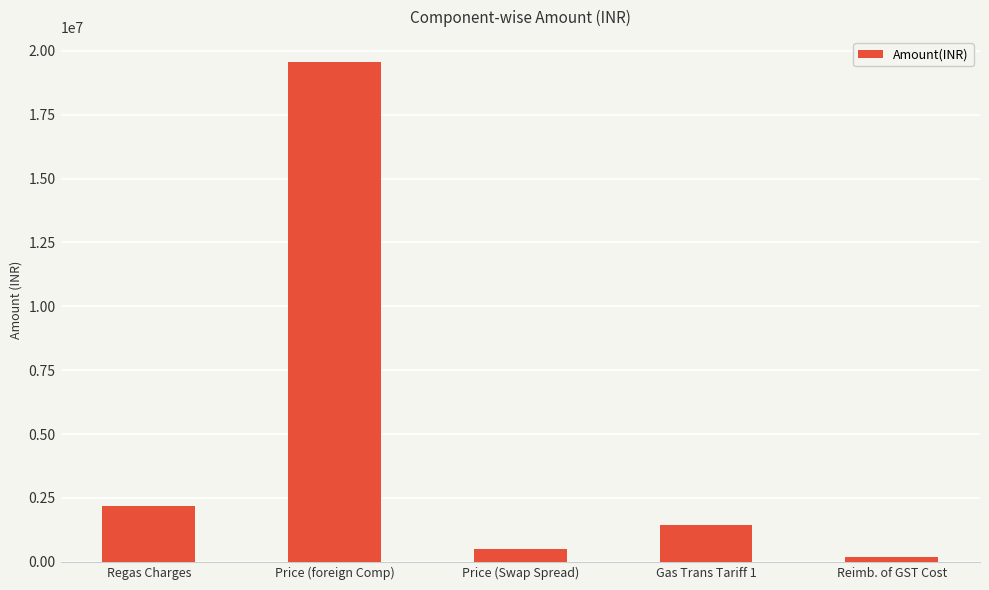

Which category has the highest value across all series?

Price (foreign Comp)